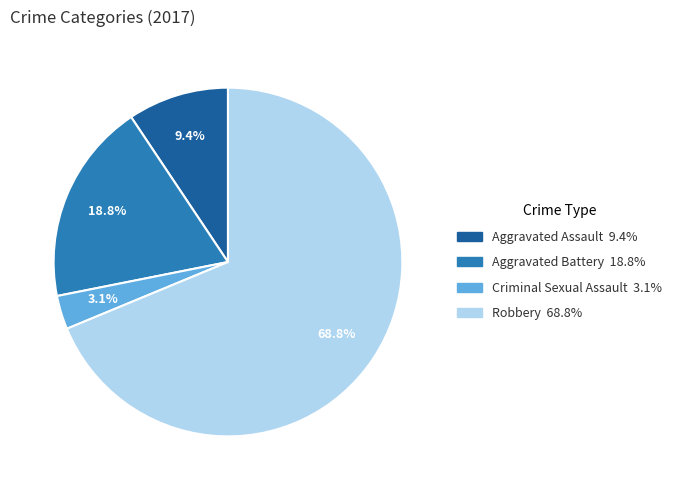

Which category accounts for the majority?

Robbery